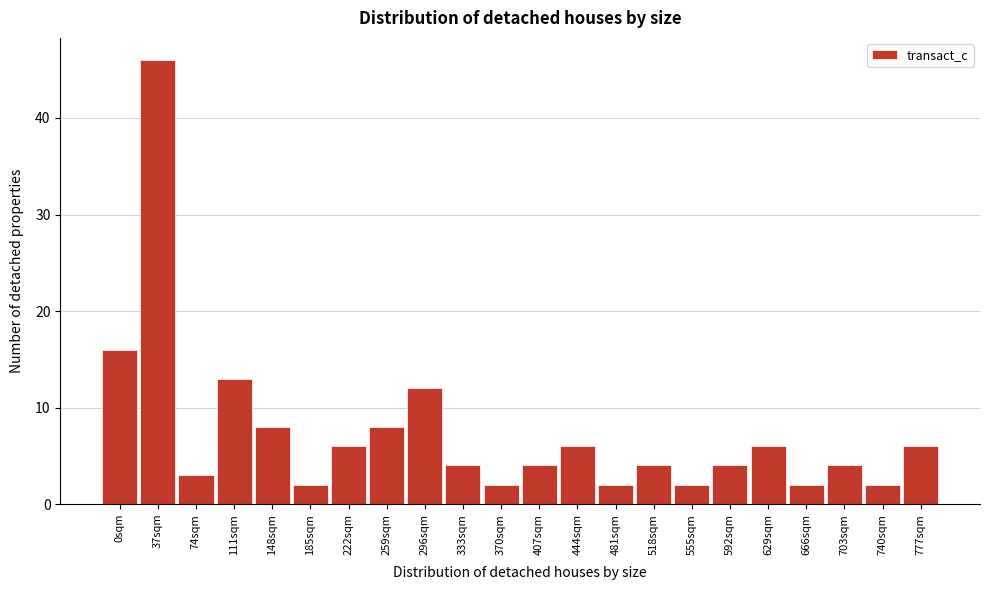

Reading left to right, what are all the values shown in this chart?

0sqm=16	37sqm=46	74sqm=3	111sqm=13	148sqm=8	185sqm=2	222sqm=6	259sqm=8	296sqm=12	333sqm=4	370sqm=2	407sqm=4	444sqm=6	481sqm=2	518sqm=4	555sqm=2	592sqm=4	629sqm=6	666sqm=2	703sqm=4	740sqm=2	777sqm=6